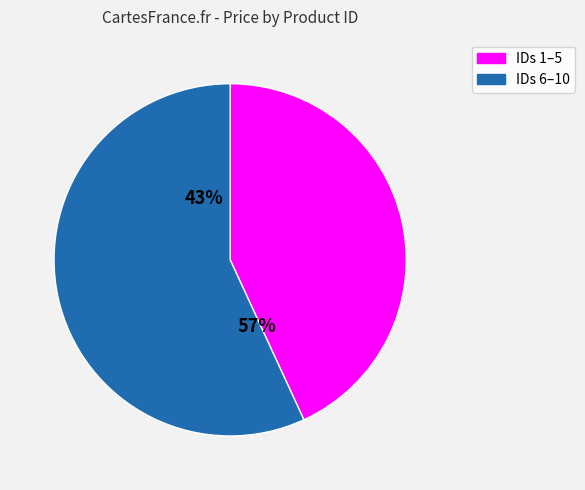

The 9 slice represents 1% of the pie. True or false?

False